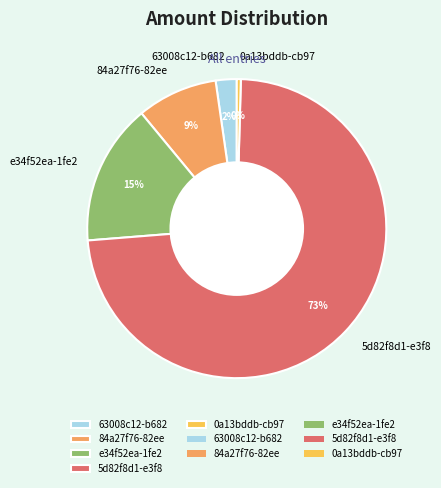

Combined, do 0a13bddb-cb97 and 5d82f8d1-e3f8 account for over 50%?

Yes